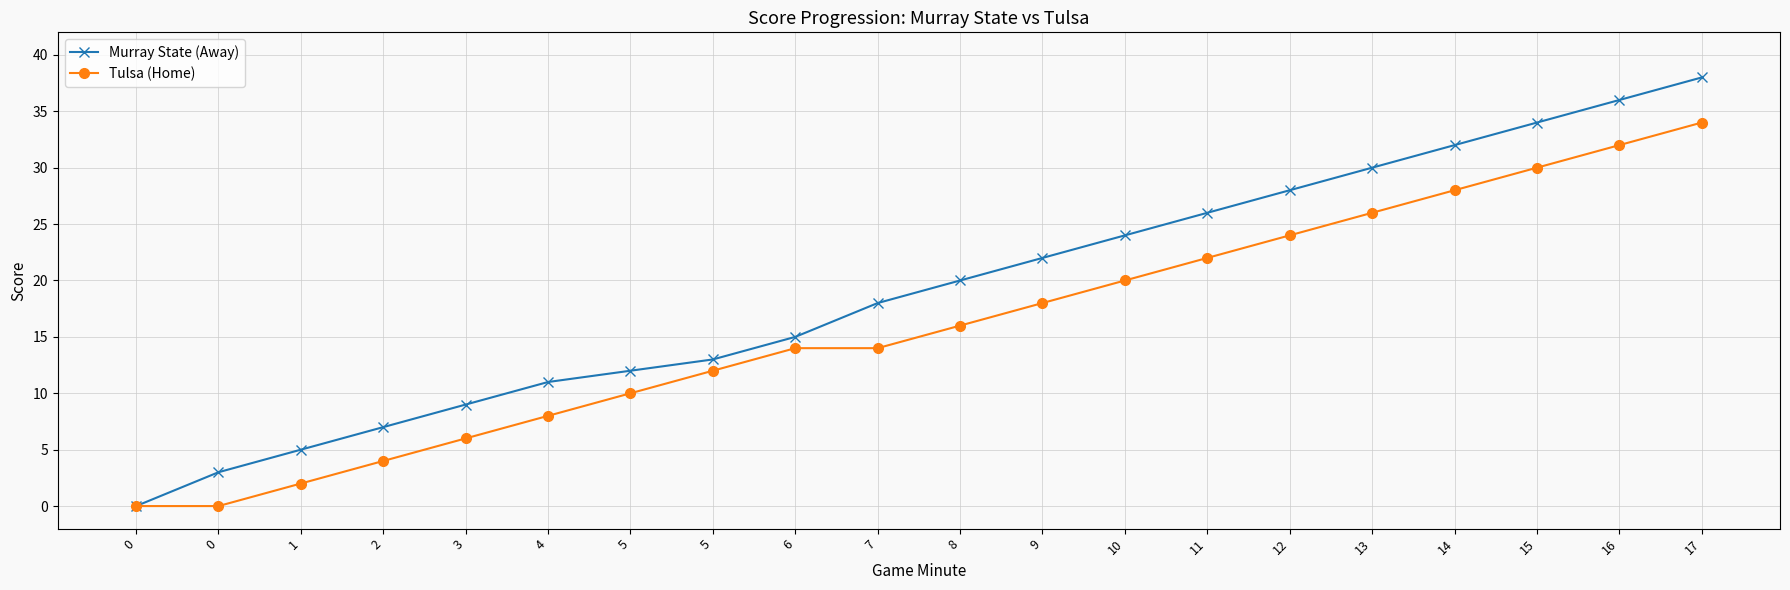

How many lines are shown in the chart?

2